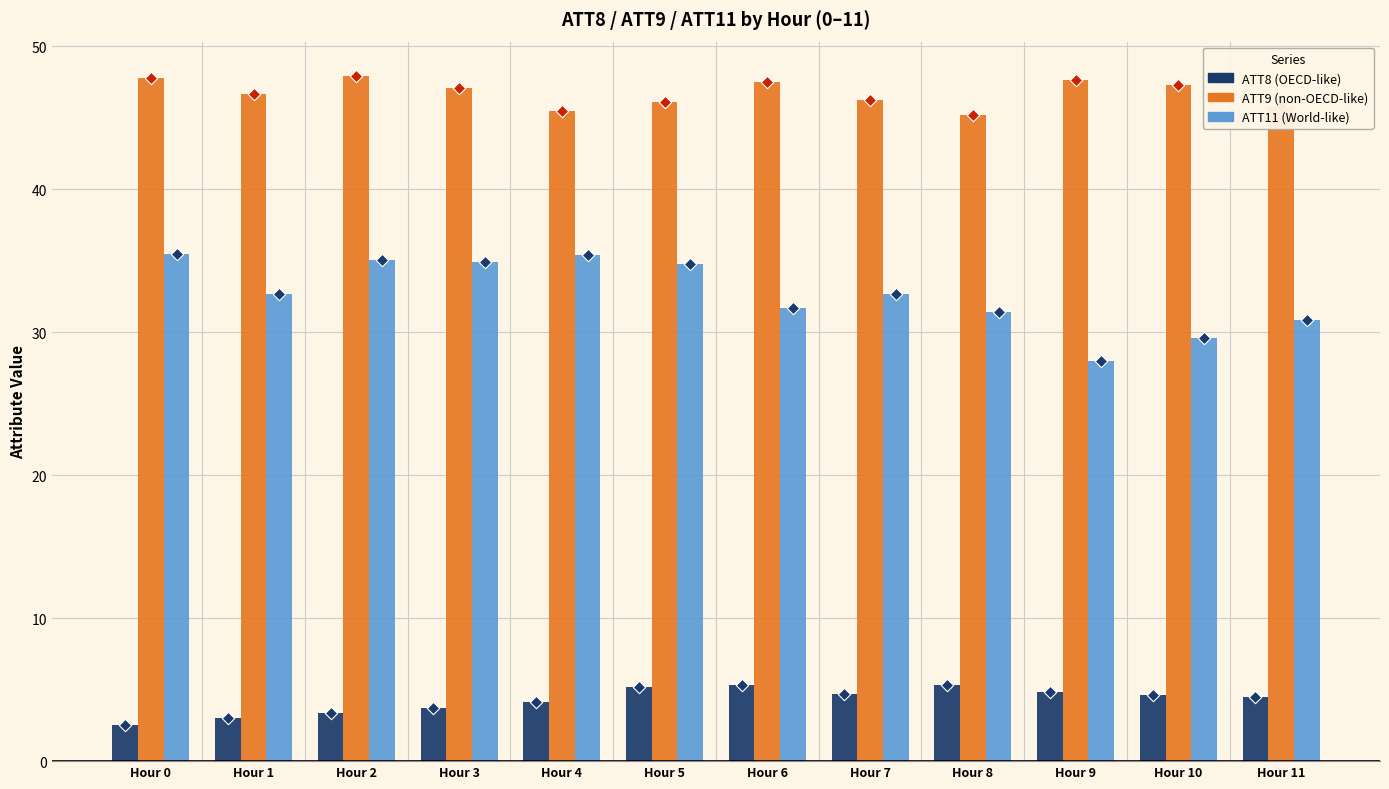

What are all the series names shown in the legend?

ATT8, ATT9, ATT11